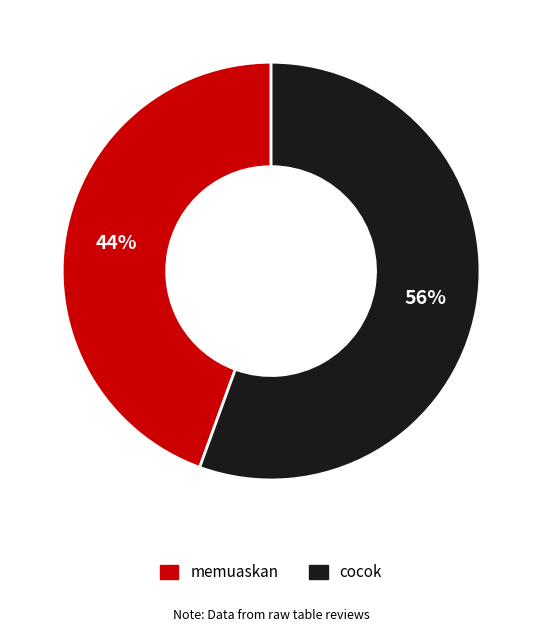

To the nearest percent, what percentage of the pie is memuaskan?

44%